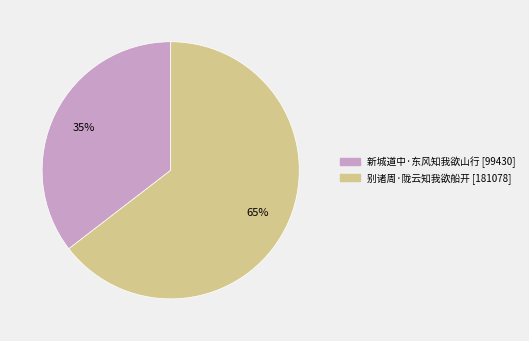

True or false: 新城道中·东风知我欲山行 accounts for 49% of the total.

False